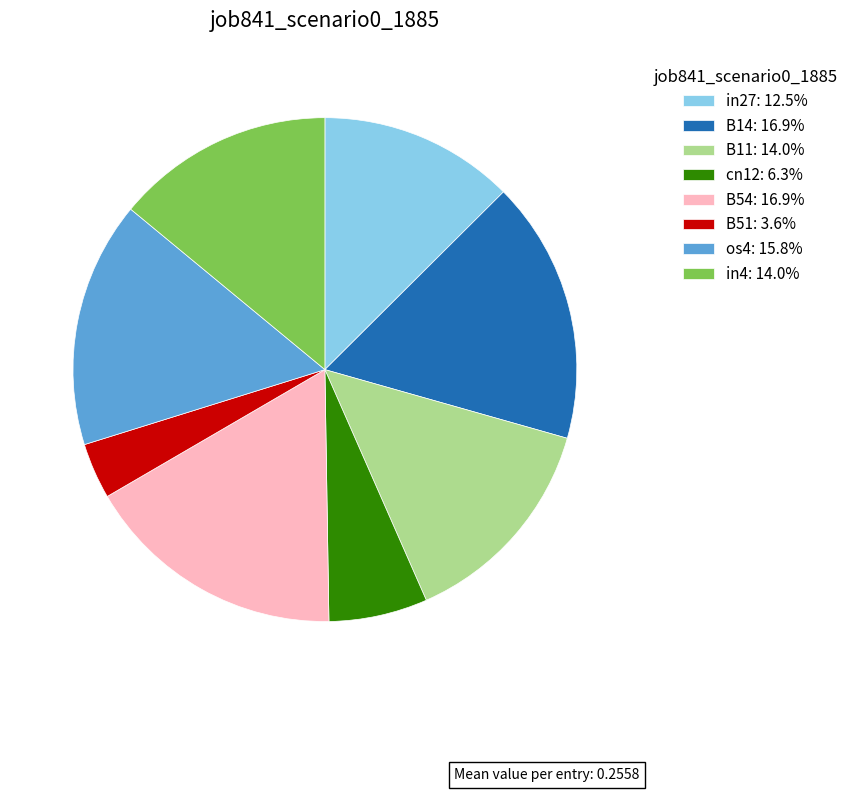

Is os4: 15.8% the majority of the pie?

No